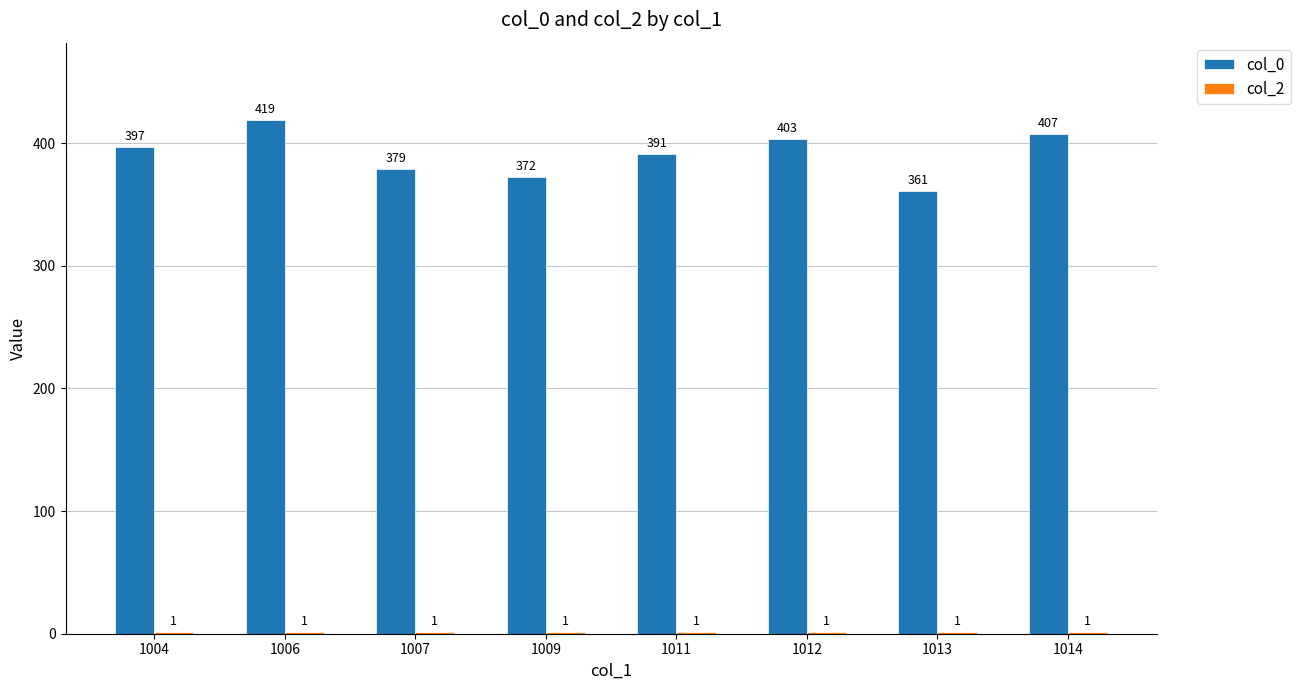

At which category is the sum across all series the highest?

1006